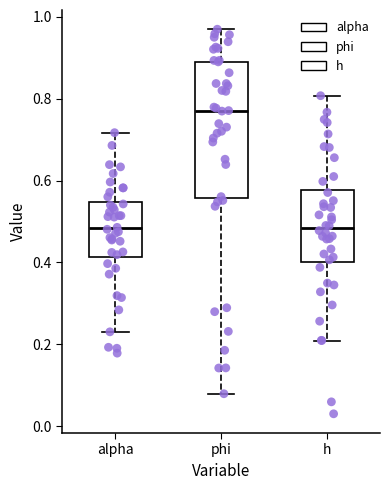

Reading left to right, transcribe this box plot: for each box, give where its median line is, the range the box spans, and where its two whiskers end, as read against the y-axis. The values are not printed on the chart, so give them approximately, as read against the axis.

alpha: median 0.48, box 0.42 to 0.54, whiskers 0.24 to 0.72
phi: median 0.78, box 0.56 to 0.90, whiskers 0.08 to 0.96
h: median 0.48, box 0.40 to 0.58, whiskers 0.20 to 0.80